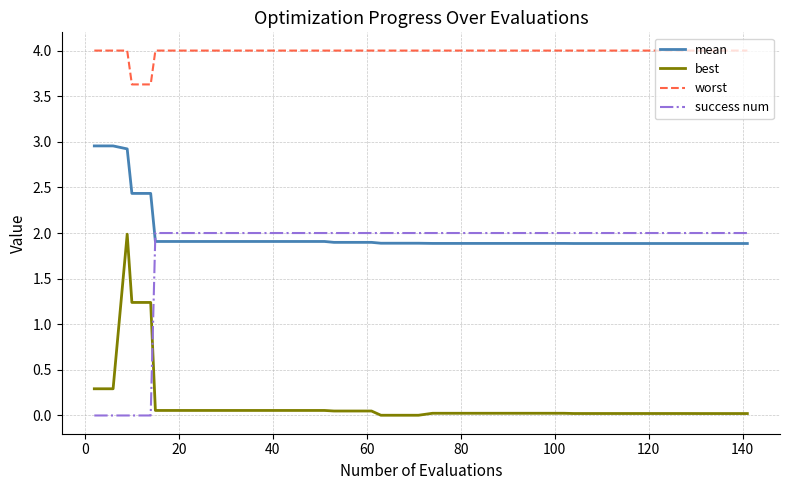

What is the maximum value shown in the chart?

4.0